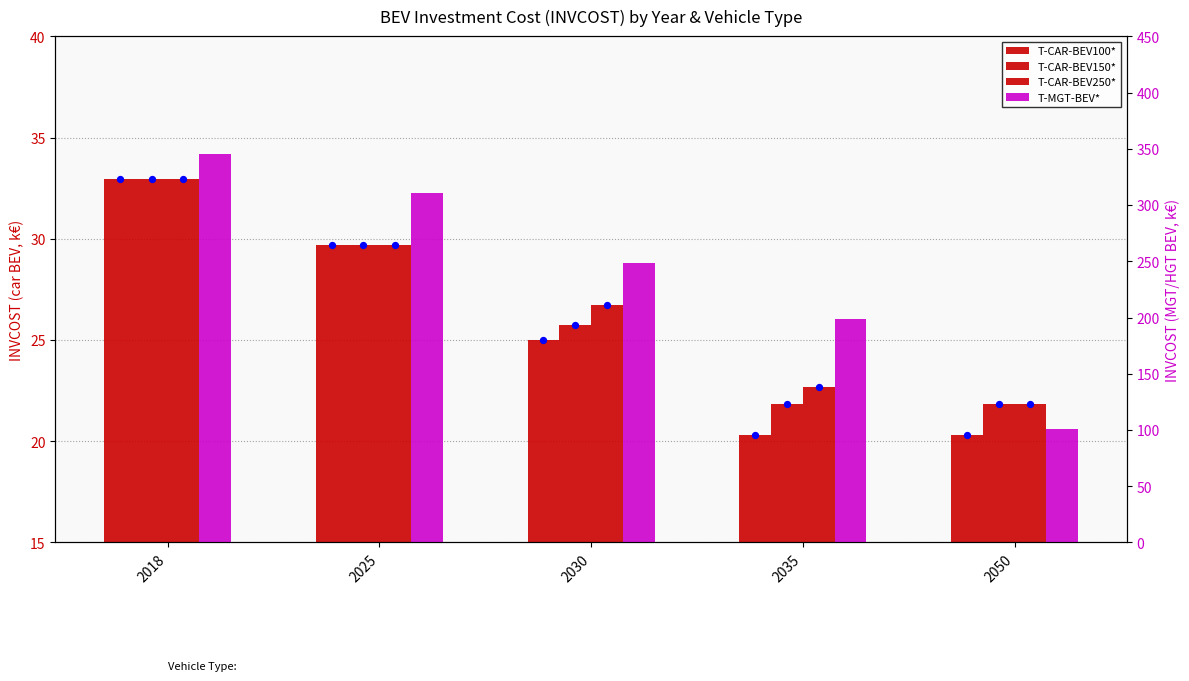

Which series has the largest total across all categories?

T-MGT-BEV*